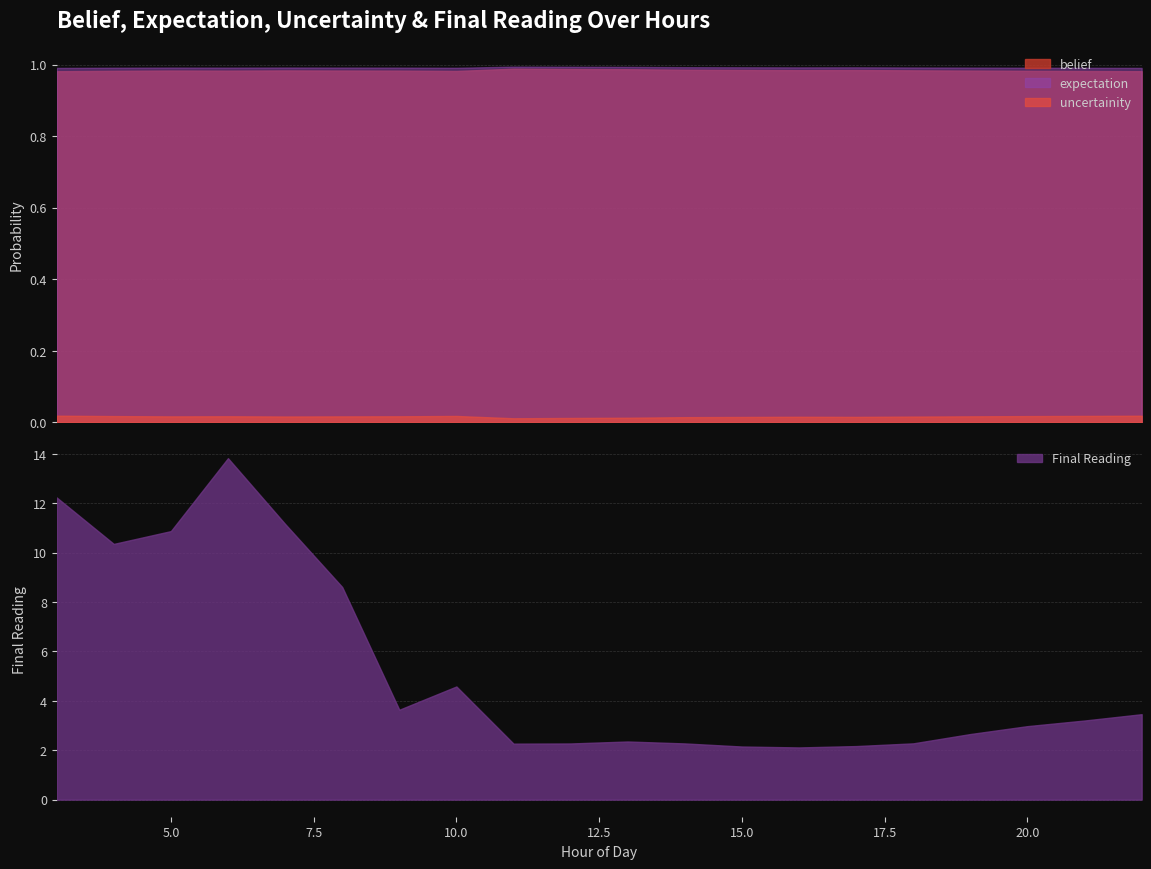

Which category has the lowest value in the Final Reading series?

16